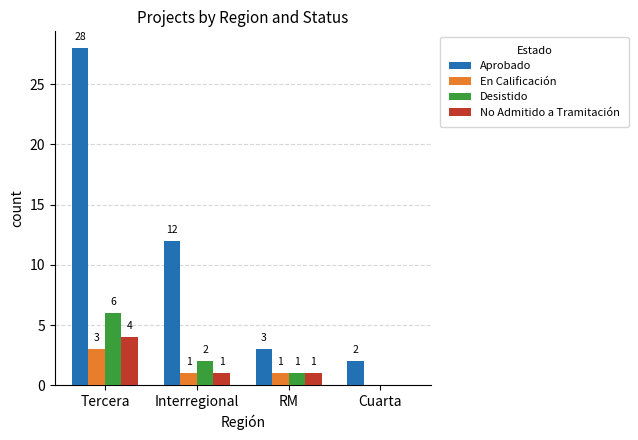

Which series changed the most between Tercera and Interregional?

Aprobado